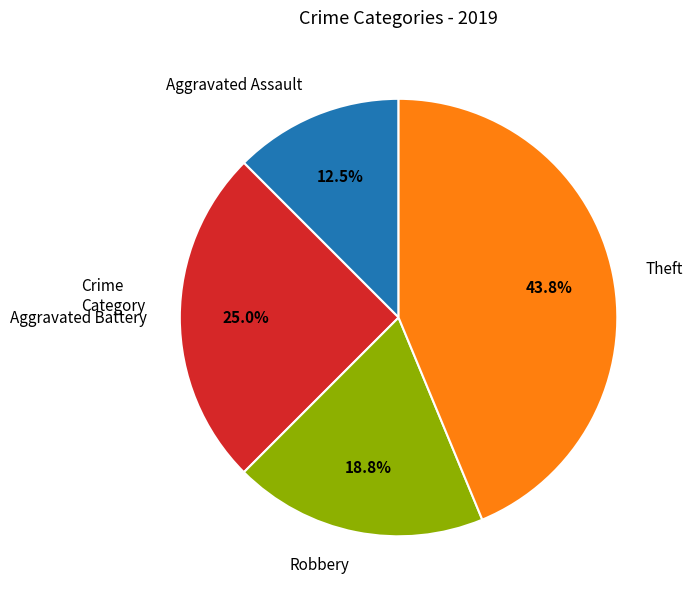

What is the smallest slice in the pie chart?

Aggravated Assault